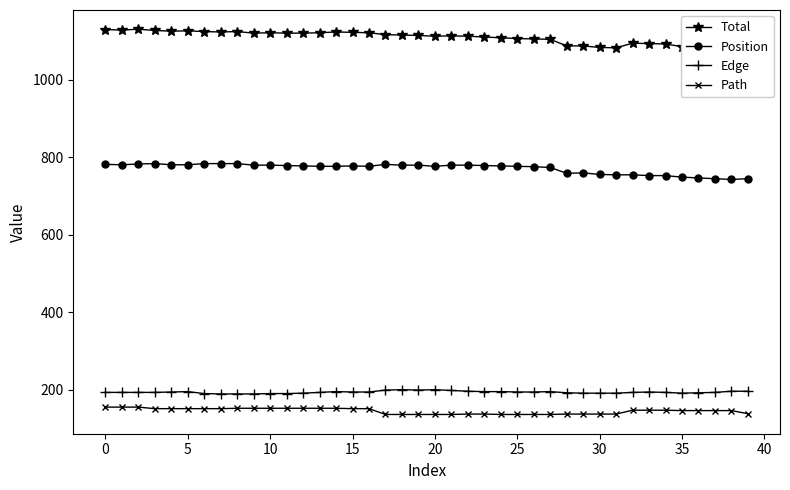

True or false: Position and Edge cross at least once.

False